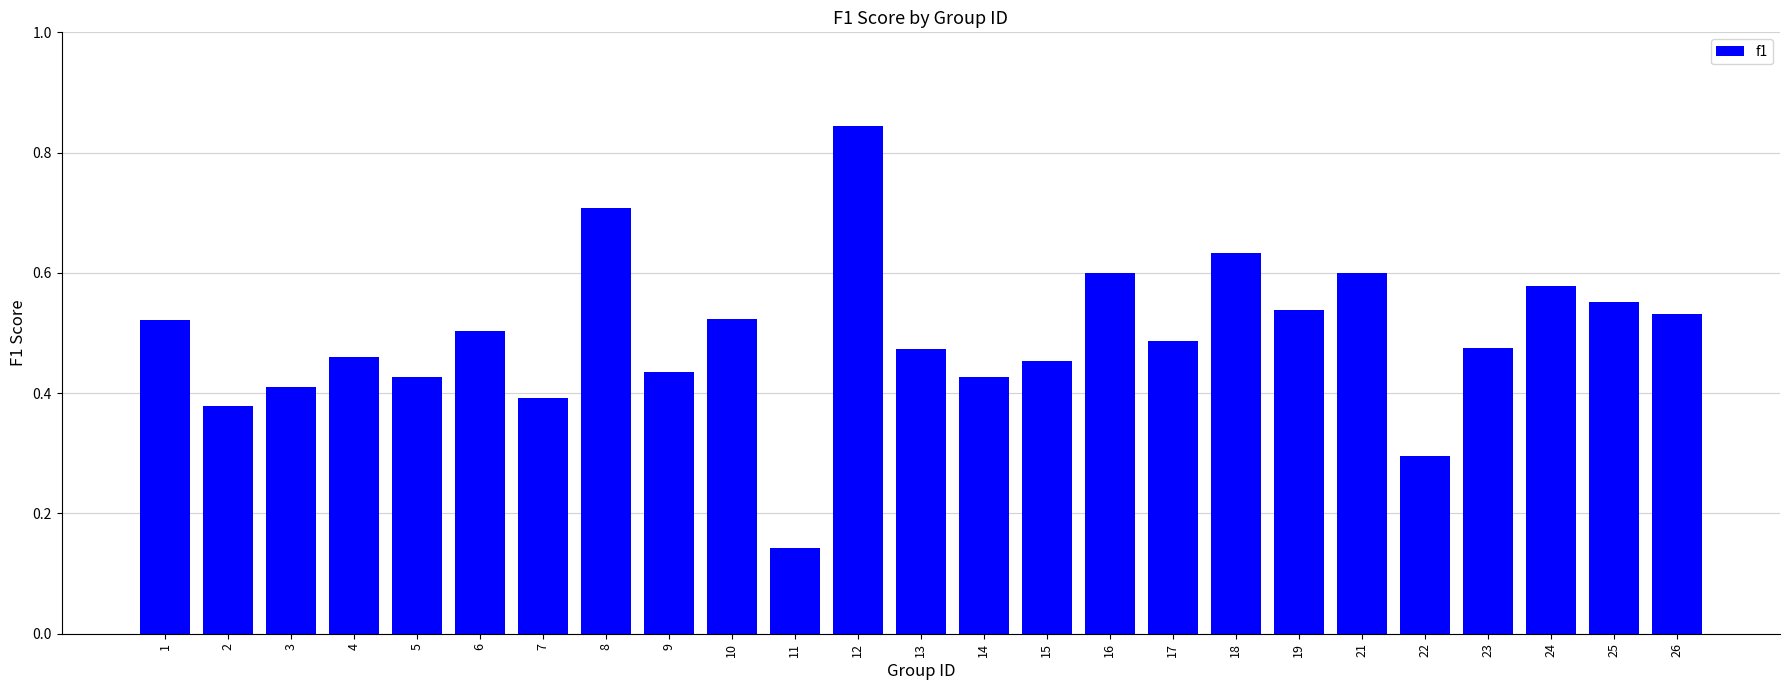

What is the change in value from 2 to 21?

+0.2